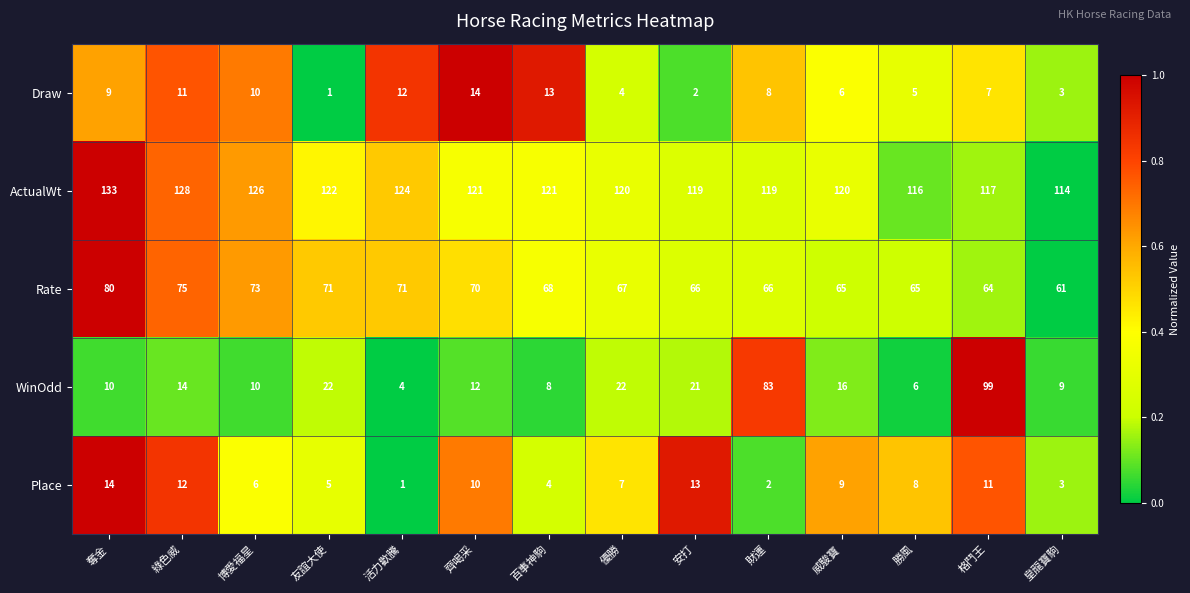

Which series has the widest spread of values?

WinOdd